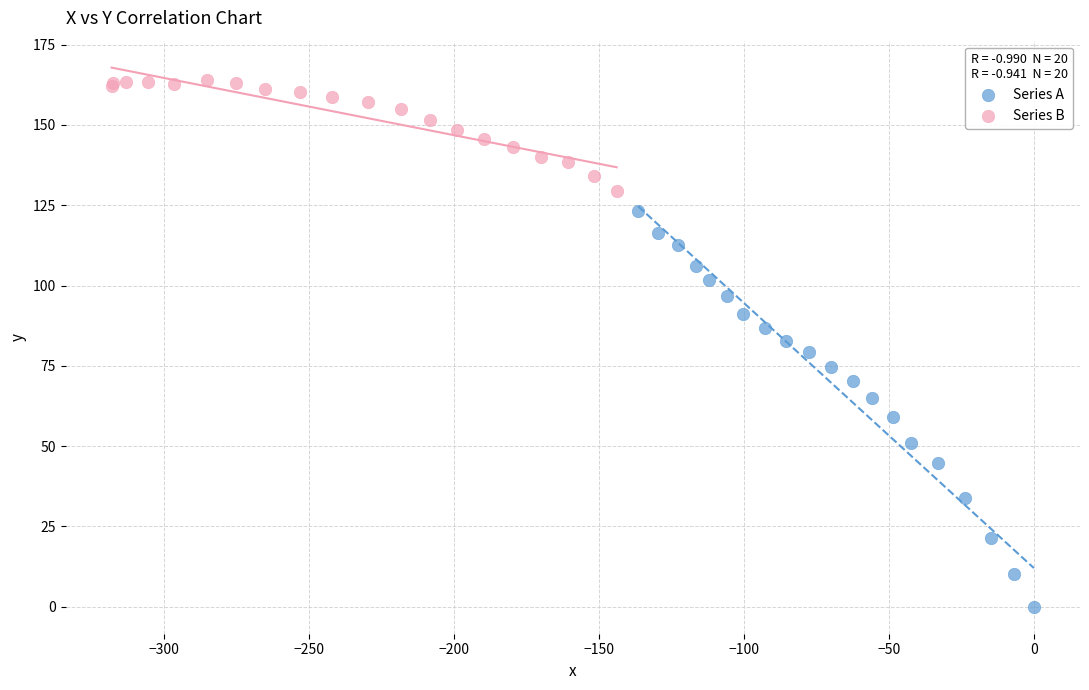

Which series contains the lowest Y value?

Series A